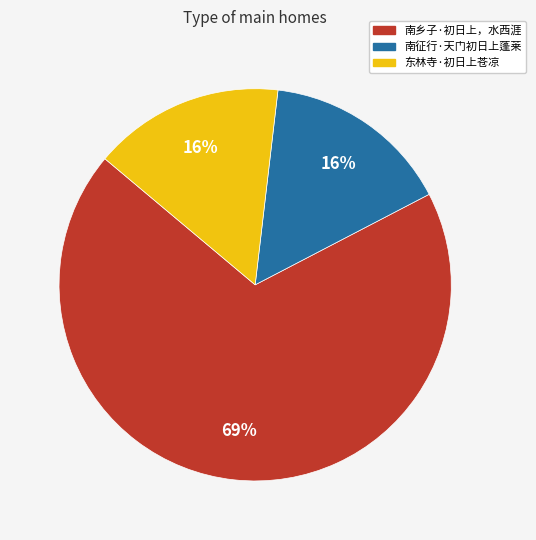

Is it true that 南乡子·初日上，水西涯 is 62% of the pie?

False